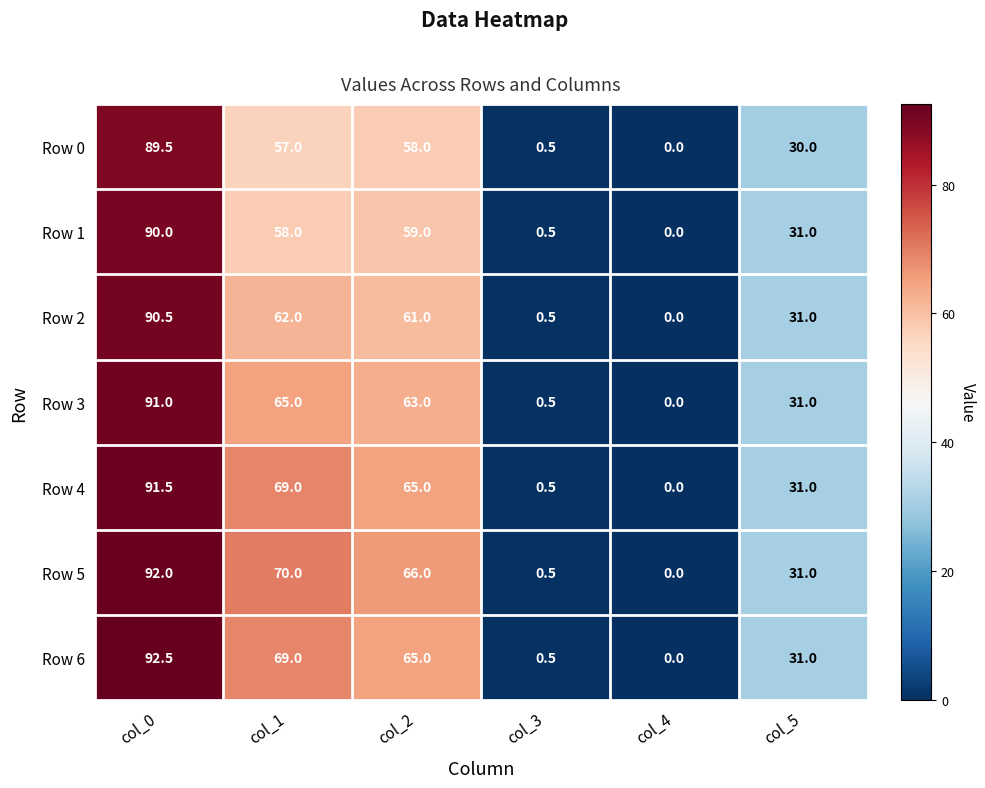

What is the difference between the highest and lowest values at col_2?

8.0